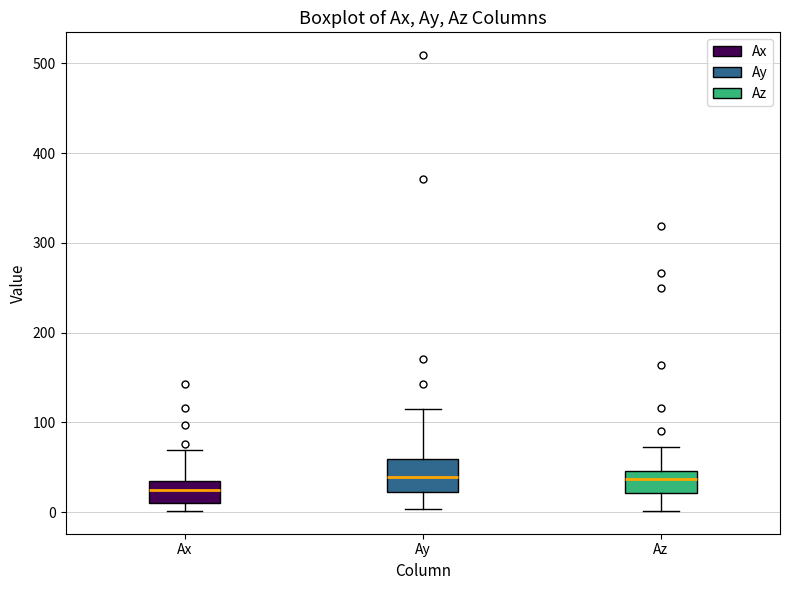

Reading left to right, read every box against the y-axis: the position of its median line, the range the box covers, and the ends of its whiskers. The values are not printed on the chart, so give them approximately, as read against the axis.

Ax: median 20, box 10 to 30, whiskers 0 to 70
Ay: median 40, box 20 to 60, whiskers 0 to 110
Az: median 40, box 20 to 50, whiskers 0 to 70